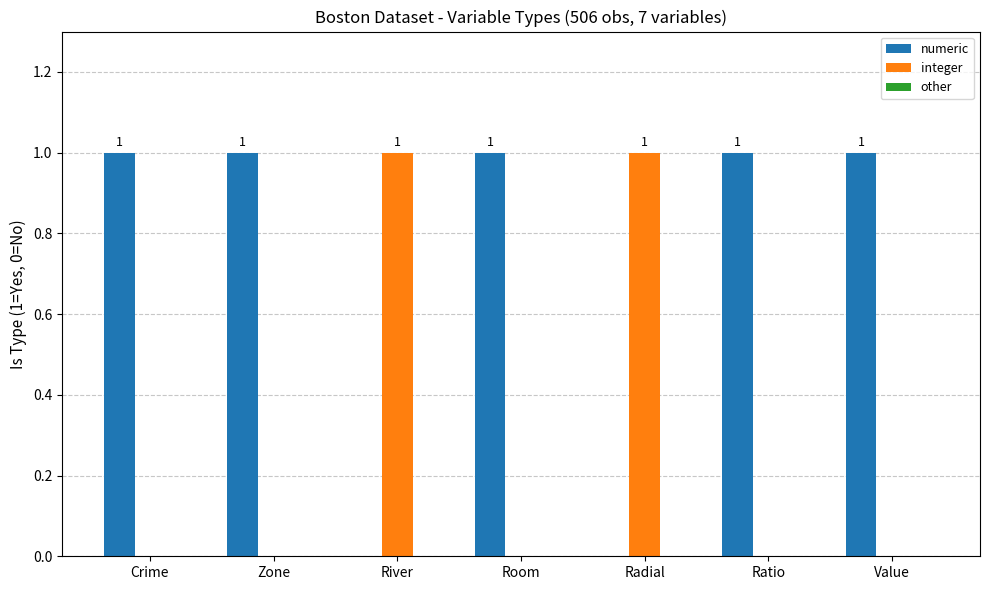

Which series has the largest total across all categories?

numeric